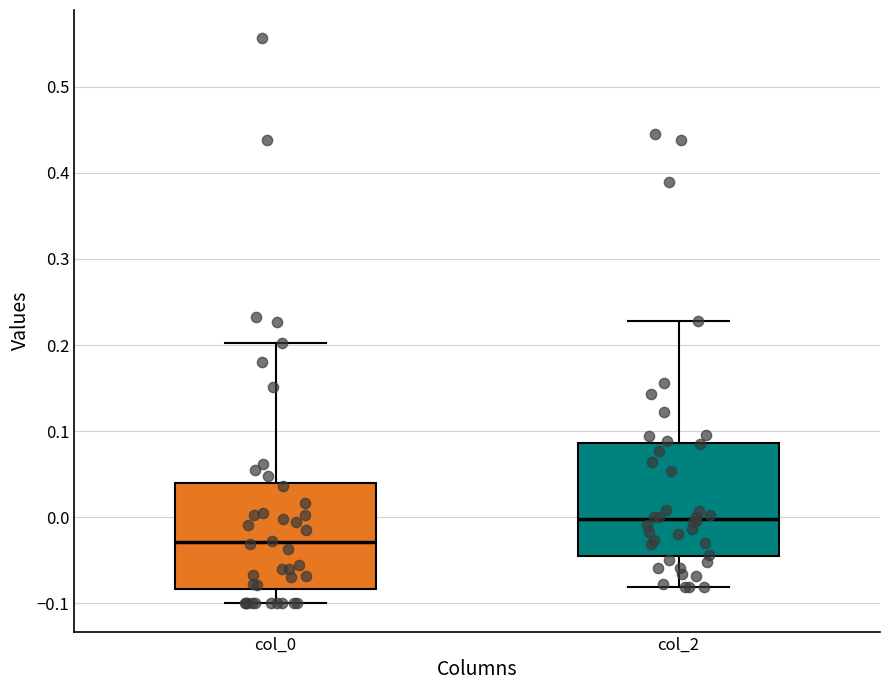

Reading left to right, read every box against the y-axis: the position of its median line, the range the box covers, and the ends of its whiskers. The values are not printed on the chart, so give them approximately, as read against the axis.

col_0: median -0.03, box -0.08 to 0.04, whiskers -0.10 to 0.20
col_2: median 0.00, box -0.04 to 0.09, whiskers -0.08 to 0.23